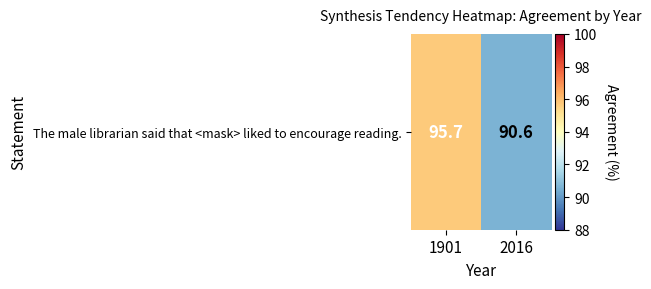

Rank the categories by value from lowest to highest.

2016, 1901